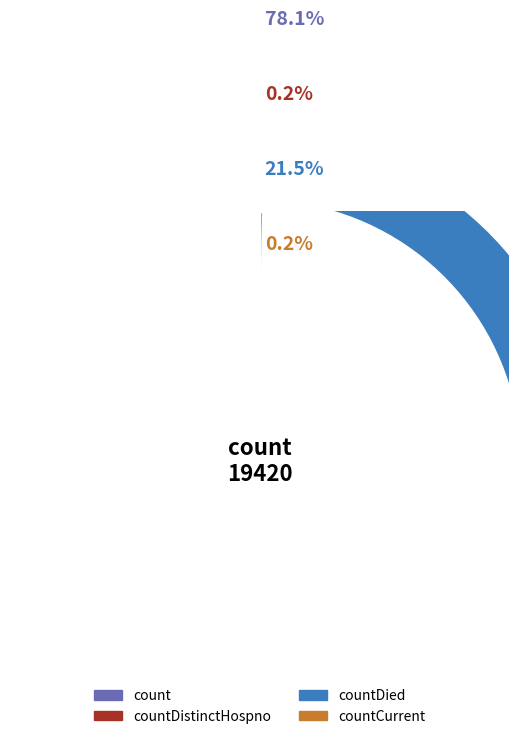

Which category has the biggest portion of the pie?

count